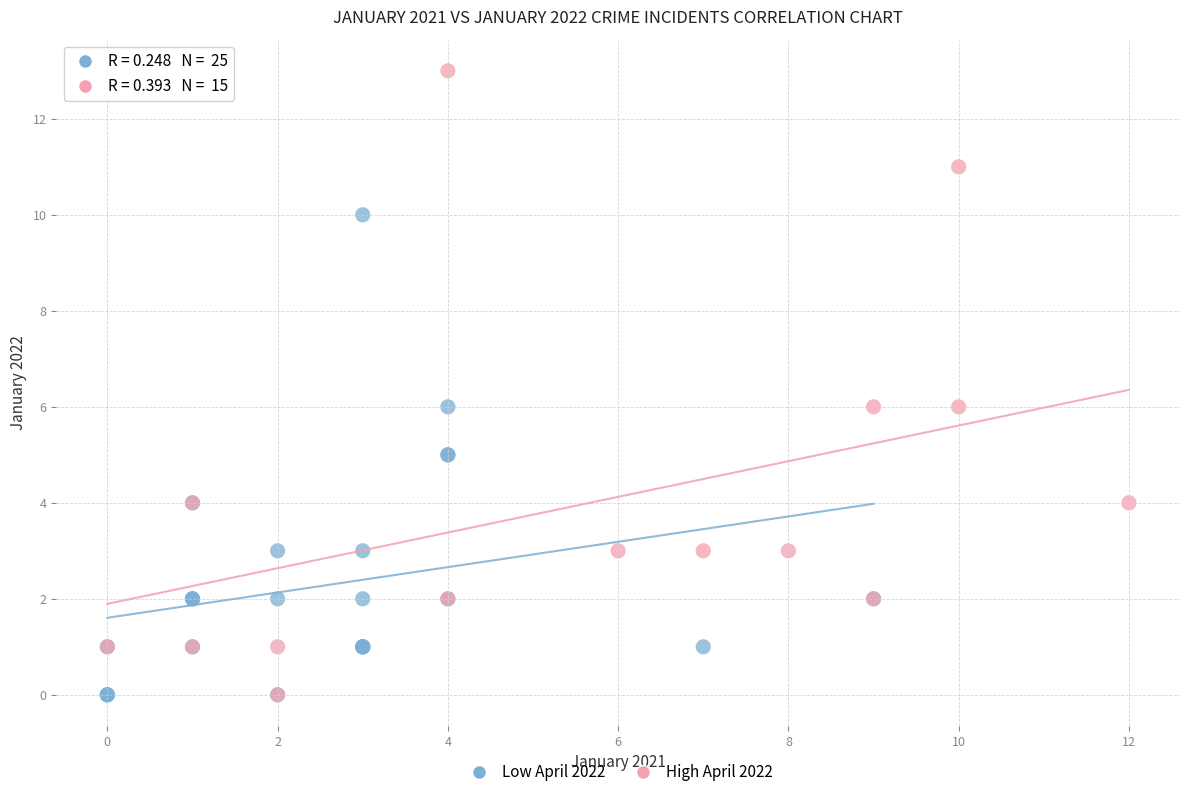

Which series reaches the maximum Y coordinate?

High April 2022